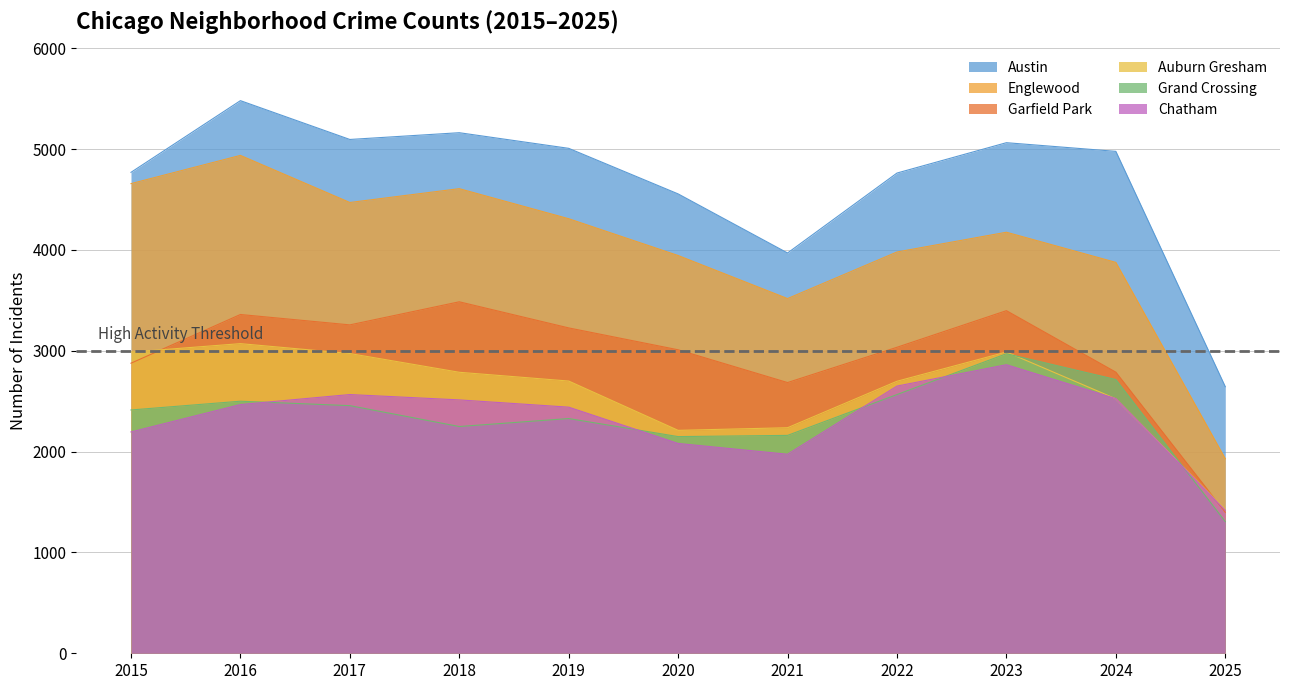

How many lines are shown in the chart?

6